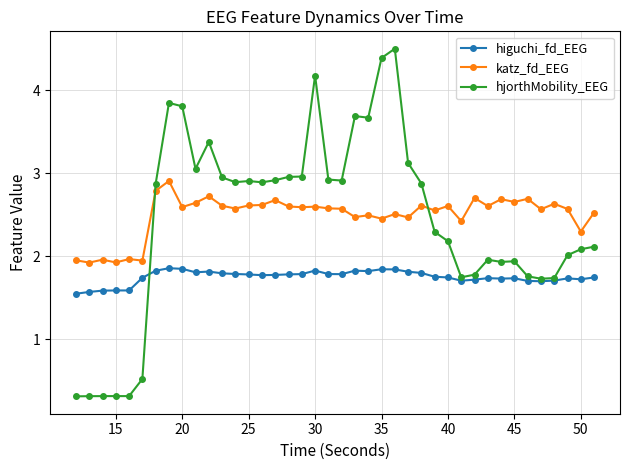

True or false: katz_fd_EEG has more than 2 points higher than both neighbors.

True